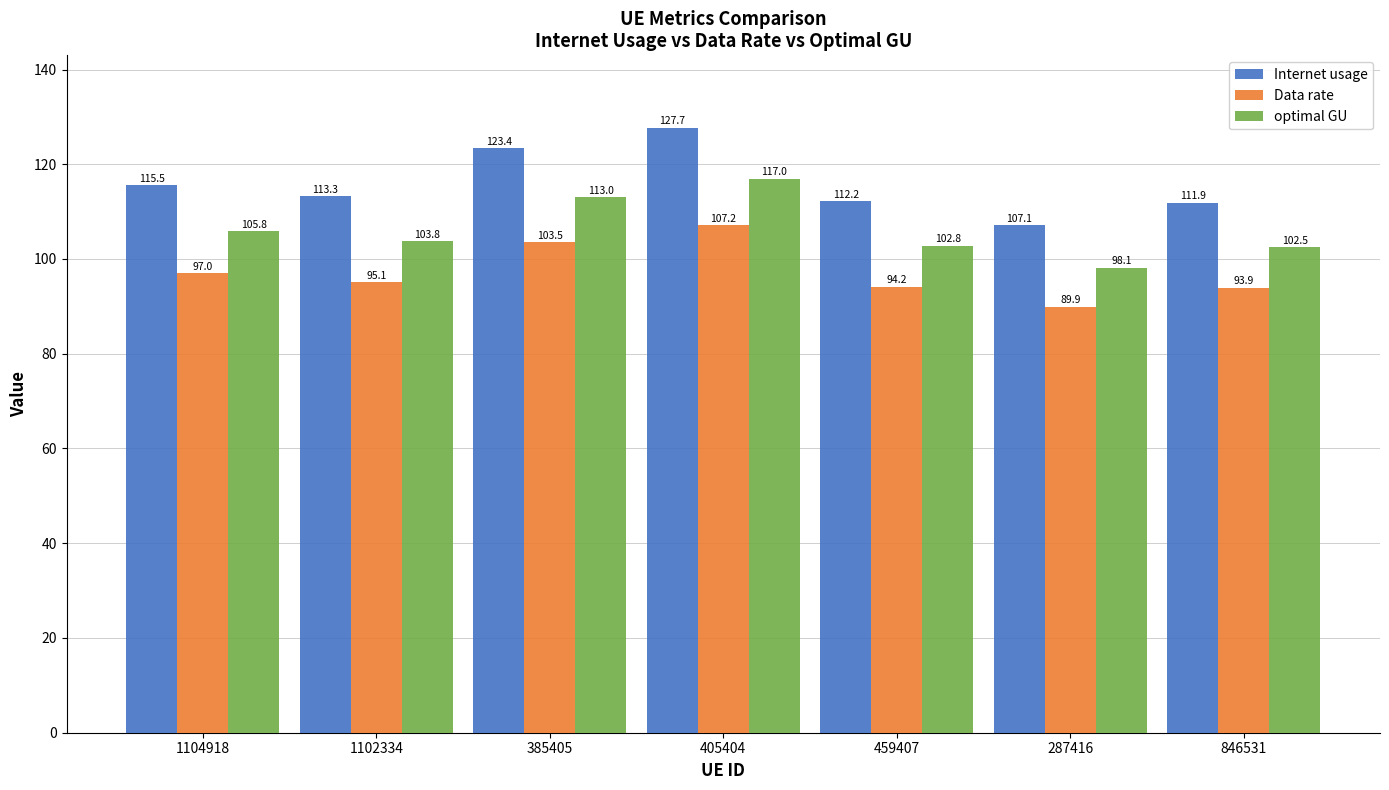

What are all the series names shown in the legend?

Internet usage, Data rate, optimal GU